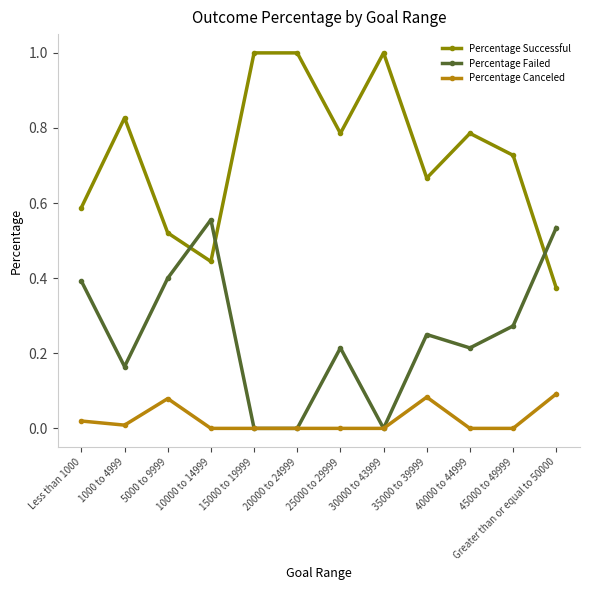

What is the label of the 4th point from the left?

10000 to 14999